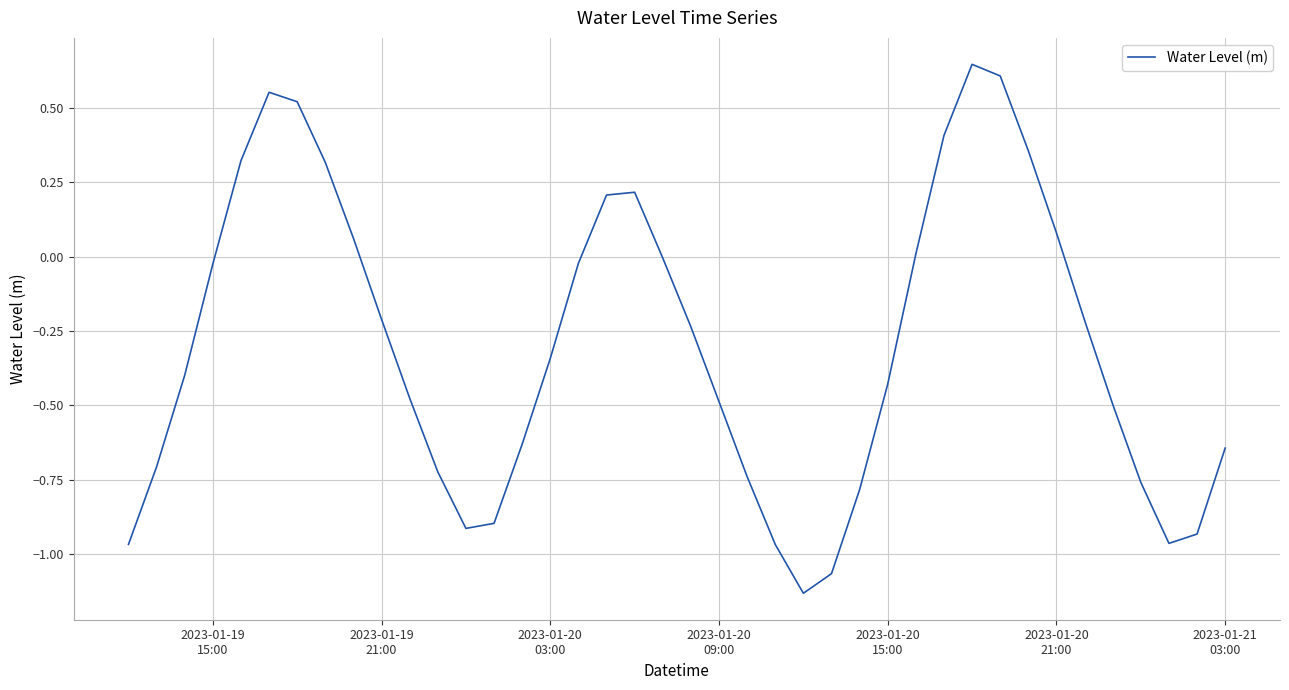

What is the difference between the maximum and minimum values?

1.8